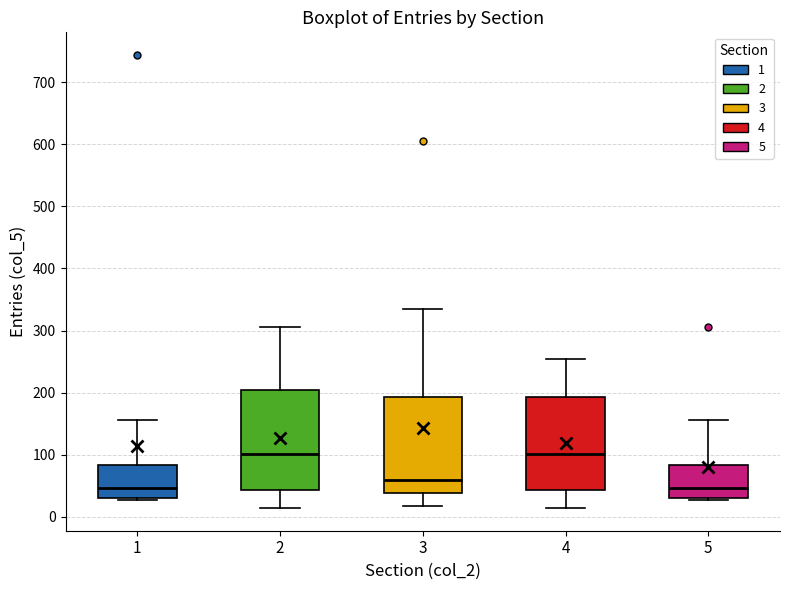

Reading left to right, transcribe this box plot: for each box, give where its median line is, the range the box spans, and where its two whiskers end, as read against the y-axis. The values are not printed on the chart, so give them approximately, as read against the axis.

1: median 50, box 30 to 80, whiskers 30 (just below the box's lower edge) to 160
2: median 100, box 40 to 210, whiskers 10 to 310
3: median 60, box 40 to 190, whiskers 20 to 340
4: median 100, box 40 to 190, whiskers 10 to 250
5: median 50, box 30 to 80, whiskers 30 (just below the box's lower edge) to 160